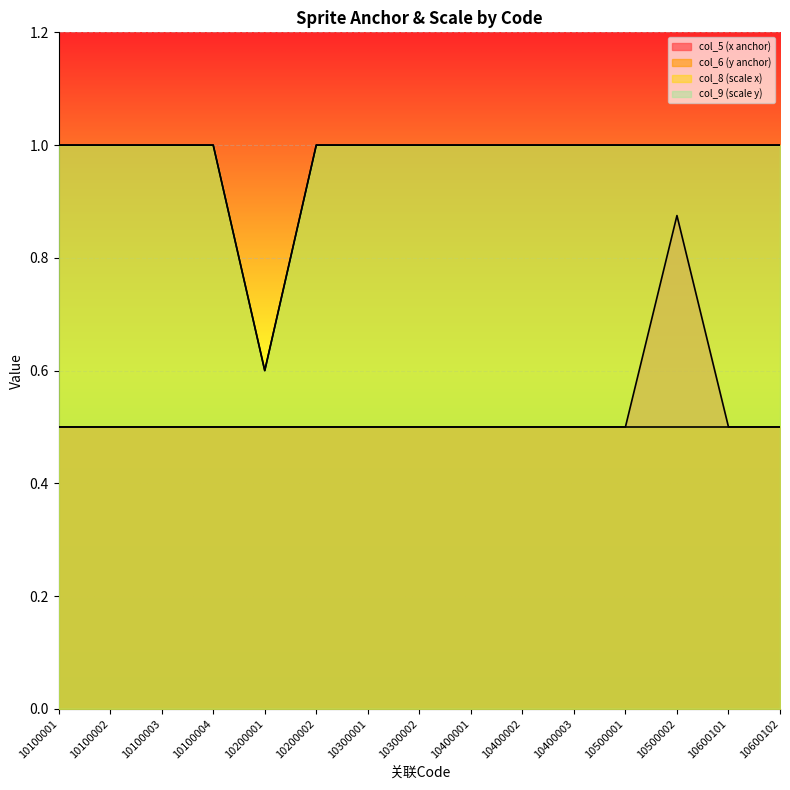

Reading left to right, what are all the values shown in this chart?

col_5 (x anchor): 10100001=0.5	10100002=0.5	10100003=0.5	10100004=0.5	10200001=0.5	10200002=0.5	10300001=0.5	10300002=0.5	10400001=0.5	10400002=0.5	10400003=0.5	10500001=0.5	10500002=0.9	10600101=0.5	10600102=0.5
col_8 (scale x): 10100001=1.0	10100002=1.0	10100003=1.0	10100004=1.0	10200001=0.6	10200002=1.0	10300001=1.0	10300002=1.0	10400001=1.0	10400002=1.0	10400003=1.0	10500001=1.0	10500002=1.0	10600101=1.0	10600102=1.0
col_9 (scale y): 10100001=1.0	10100002=1.0	10100003=1.0	10100004=1.0	10200001=0.6	10200002=1.0	10300001=1.0	10300002=1.0	10400001=1.0	10400002=1.0	10400003=1.0	10500001=1.0	10500002=1.0	10600101=1.0	10600102=1.0